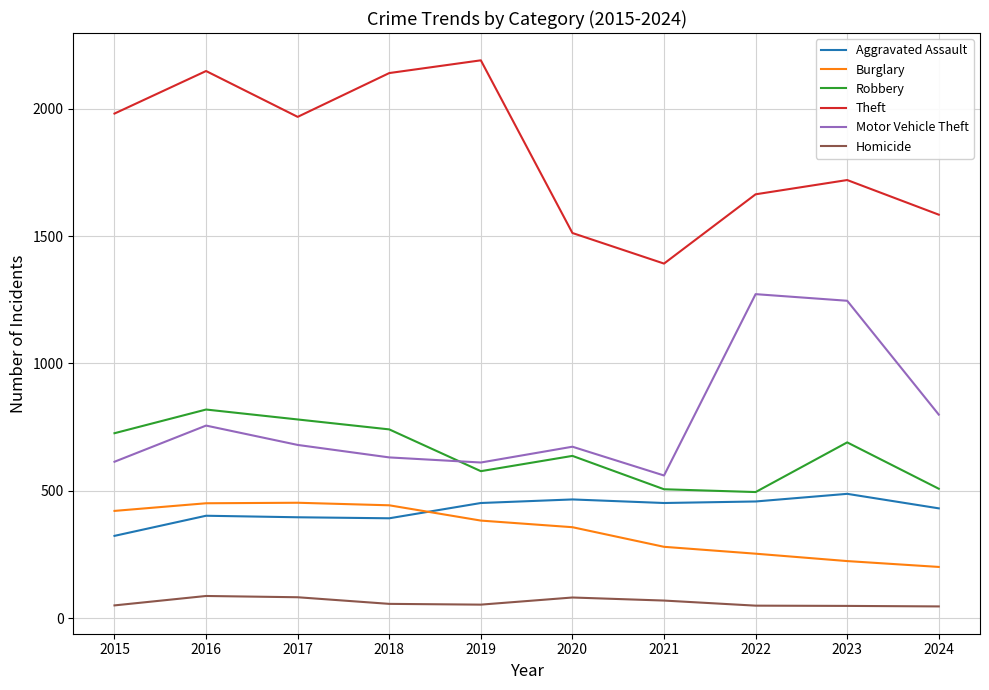

True or false: Theft and Robbery intersect in this chart.

False